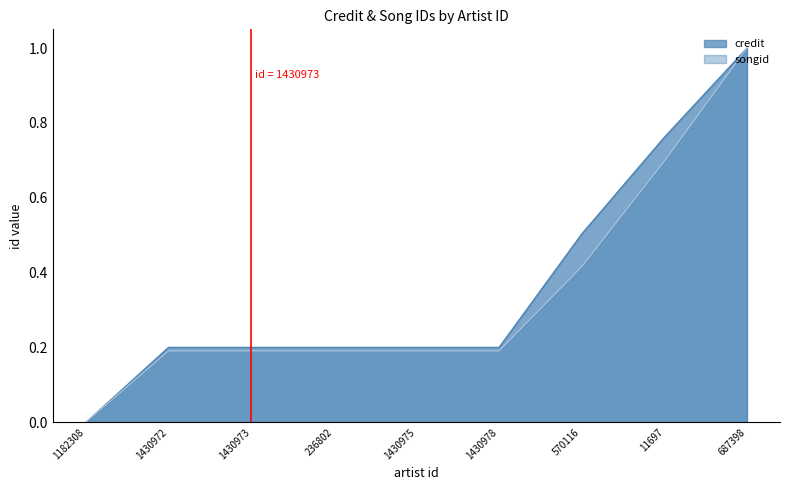

Between 687398 and 570116, which is larger?

687398